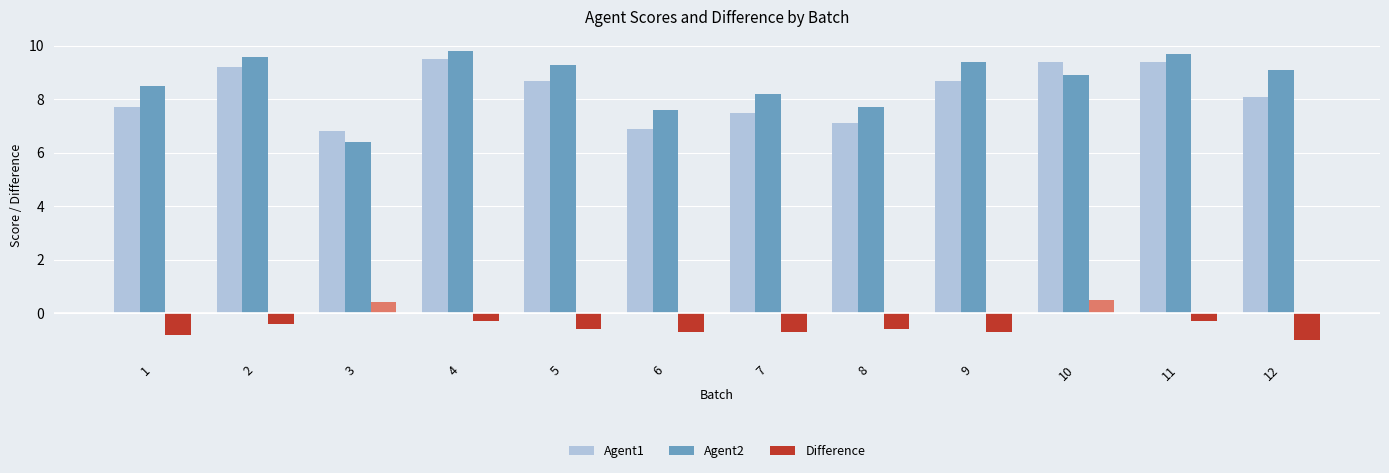

At which label does Difference first exceed 0?

3